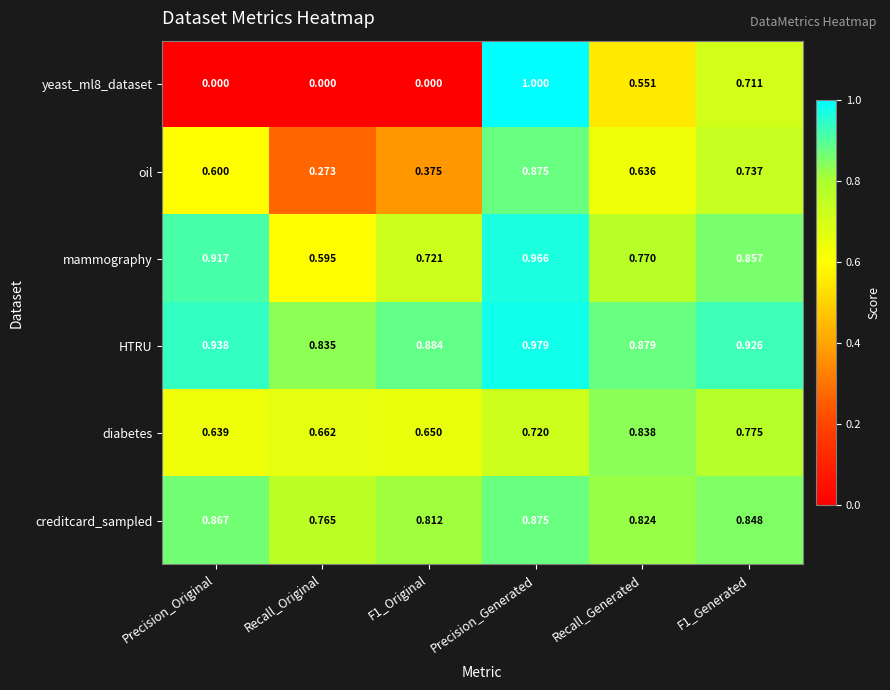

At which label does oil reach its peak?

Precision_Generated